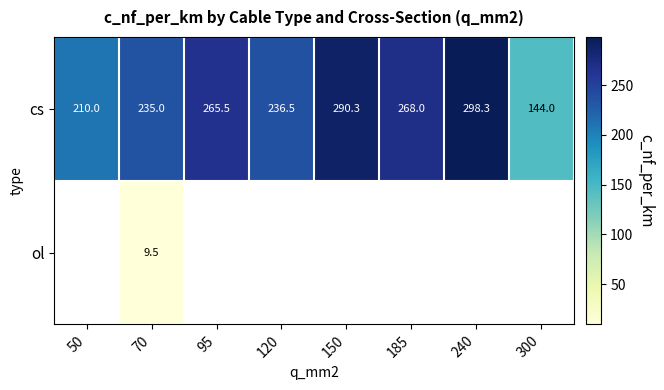

What is the difference between the maximum and minimum values in the cs series?

154.3